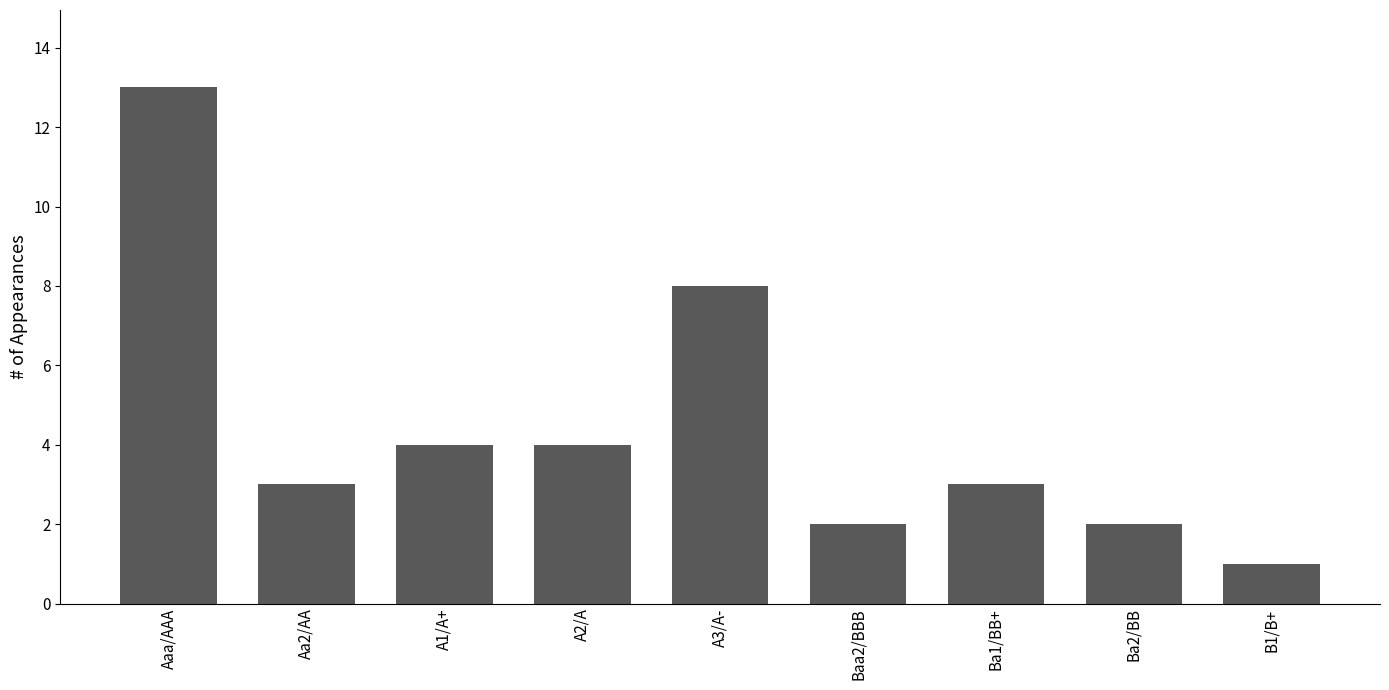

What is the maximum value shown in the chart?

13